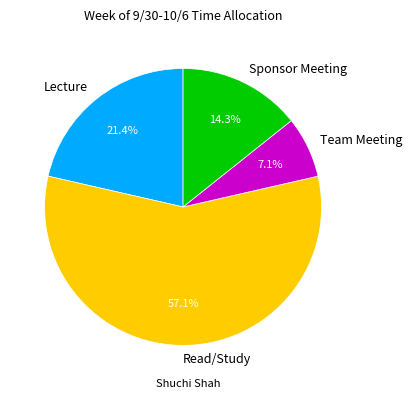

Which category has the smallest portion of the pie?

Team Meeting